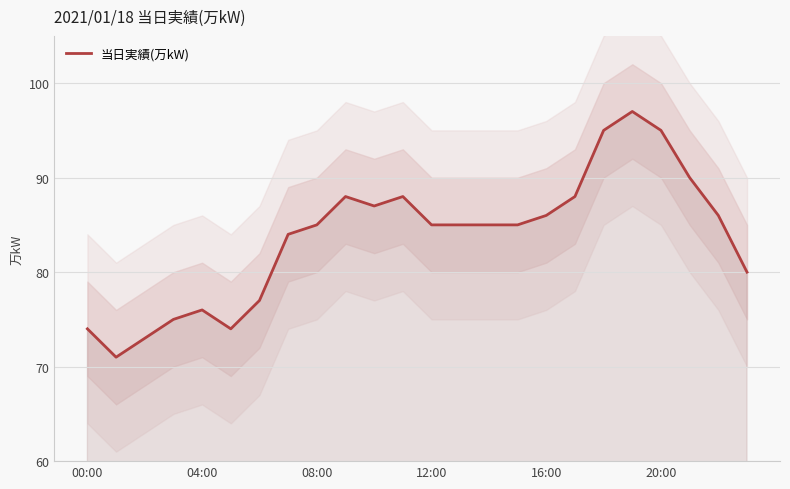

Between 8 and 9, which is larger?

9